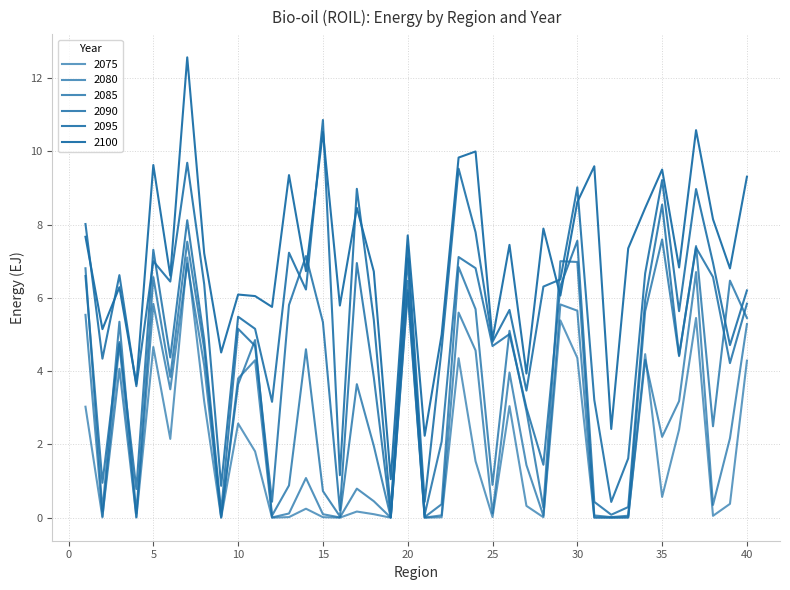

Which series has the largest range (max minus min)?

2100